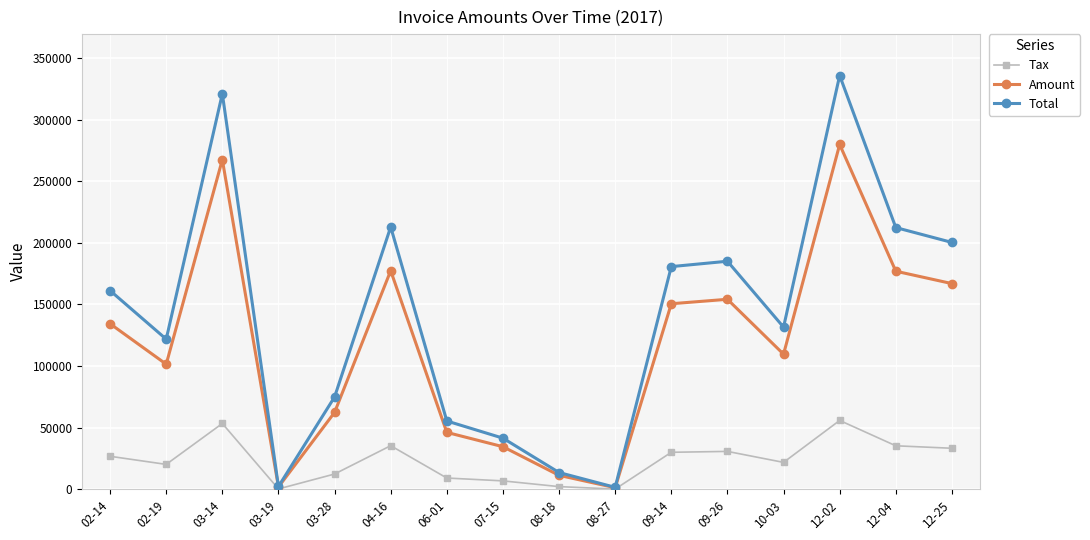

Which series has the largest total across all categories?

Total